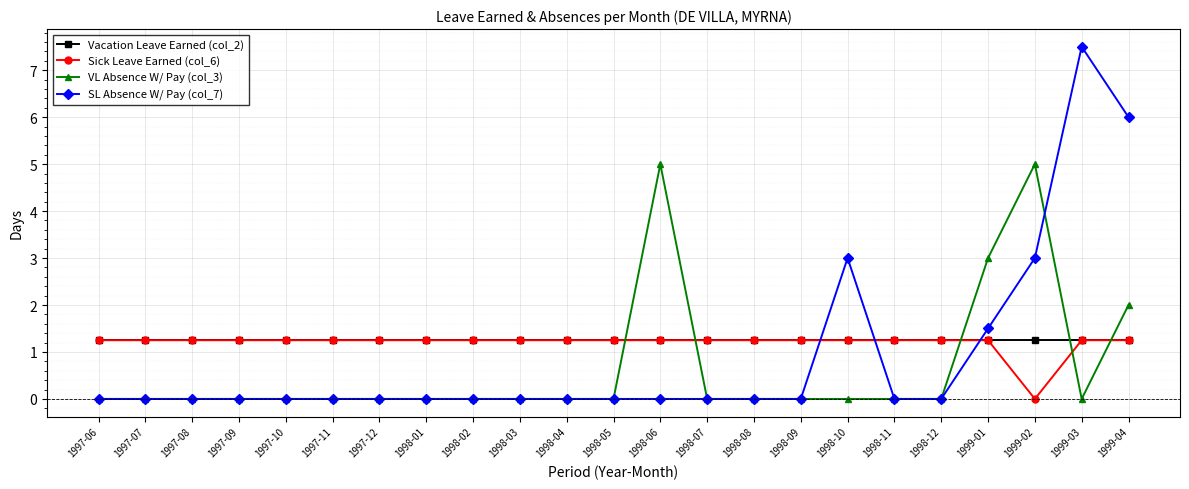

The value of SL Absence W/ Pay (col_7) at 1998-08 is 4.2. True or false?

False